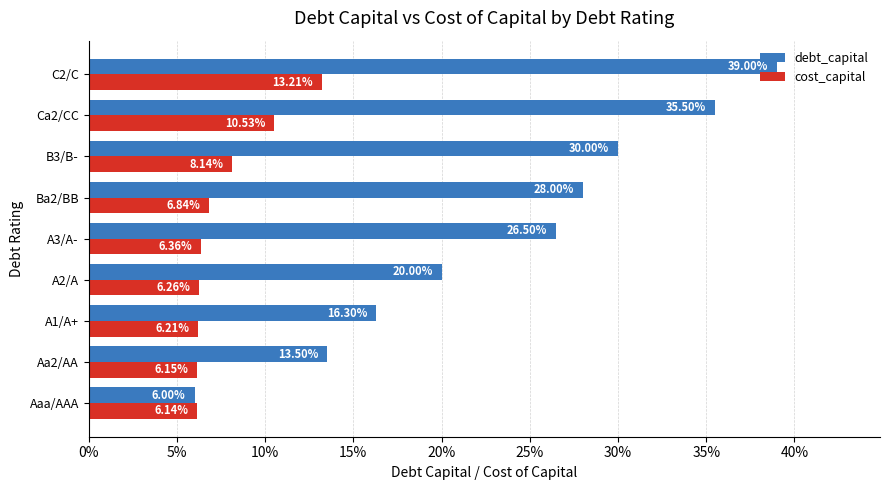

What are all the series names shown in the legend?

debt_capital, cost_capital